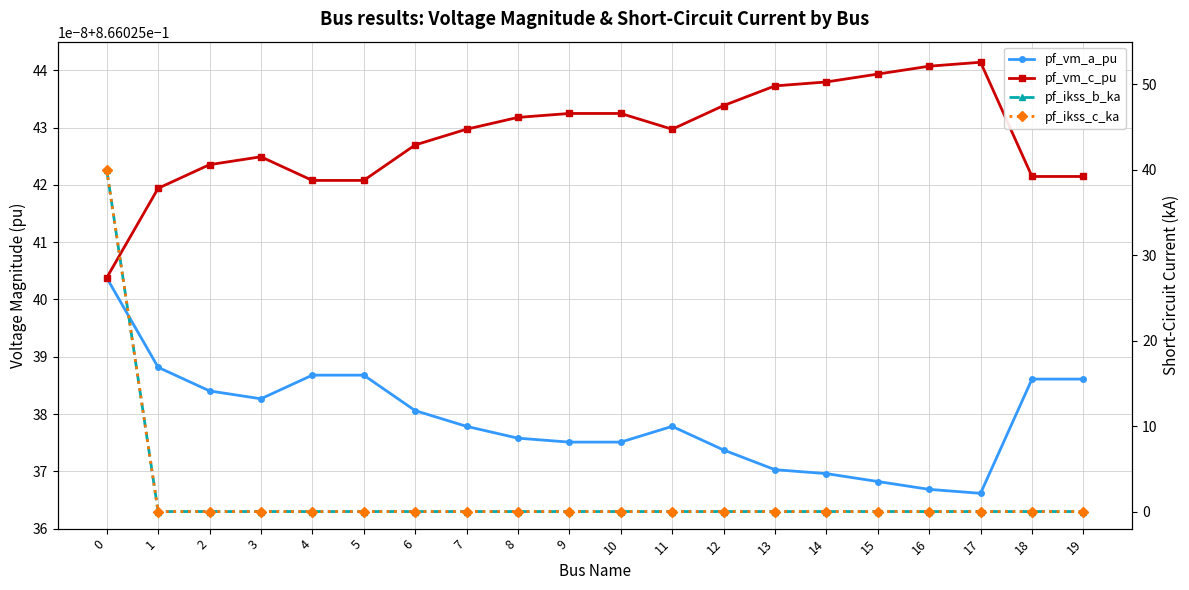

How many data points in pf_ikss_b_ka are above 0?

1